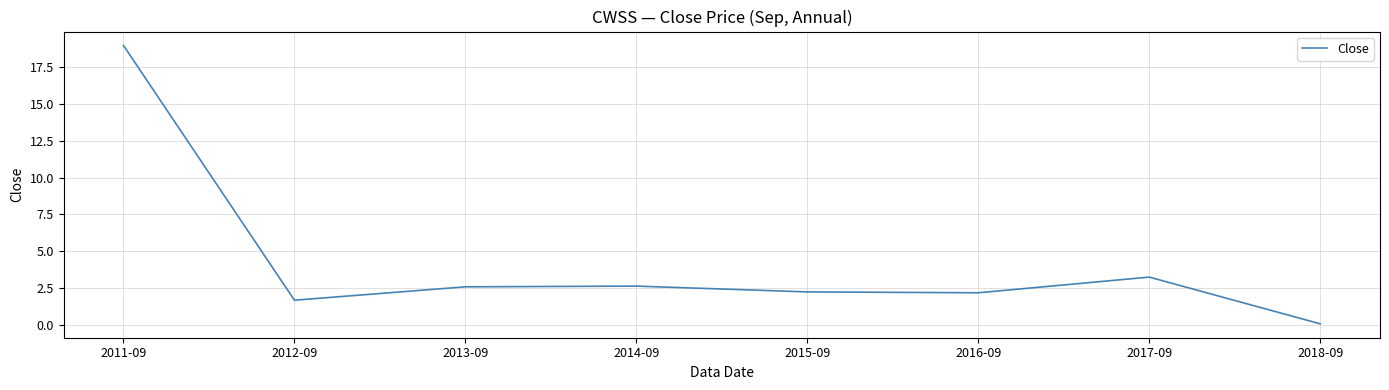

Where is the data nearest to the value 9?

2017-09